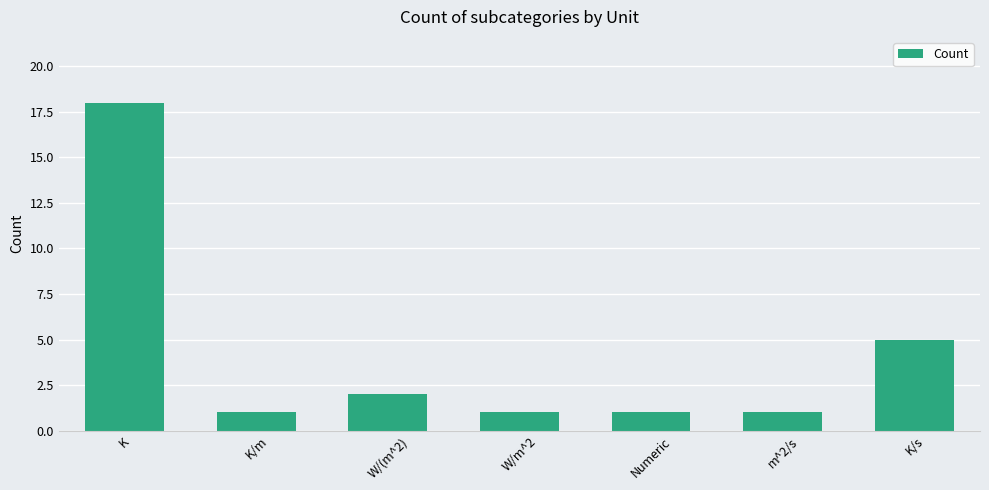

Reading left to right, list all the values displayed in this chart.

18	1	2	1	1	1	5